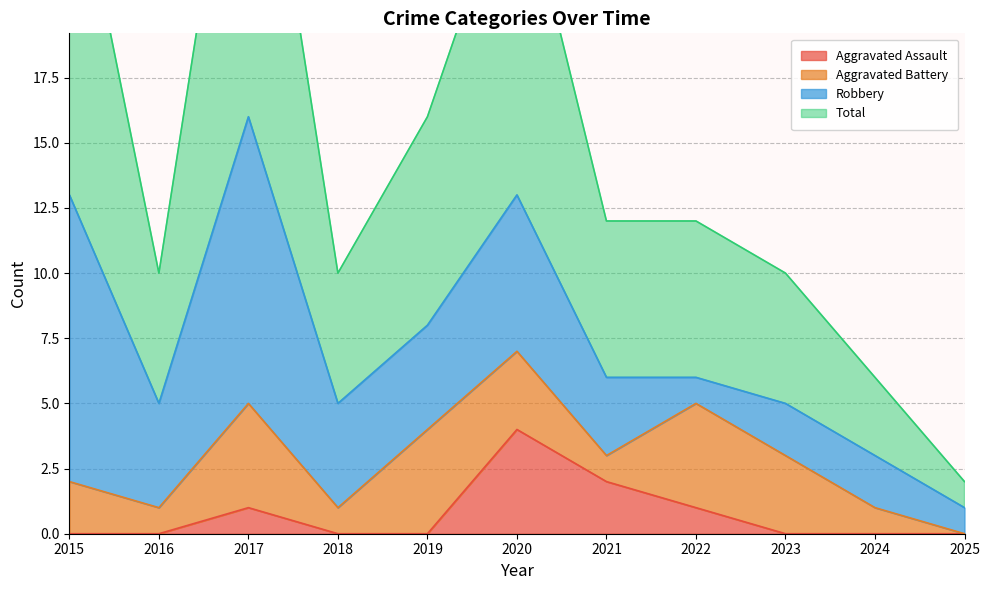

What is the total value across all series at 2018?

10